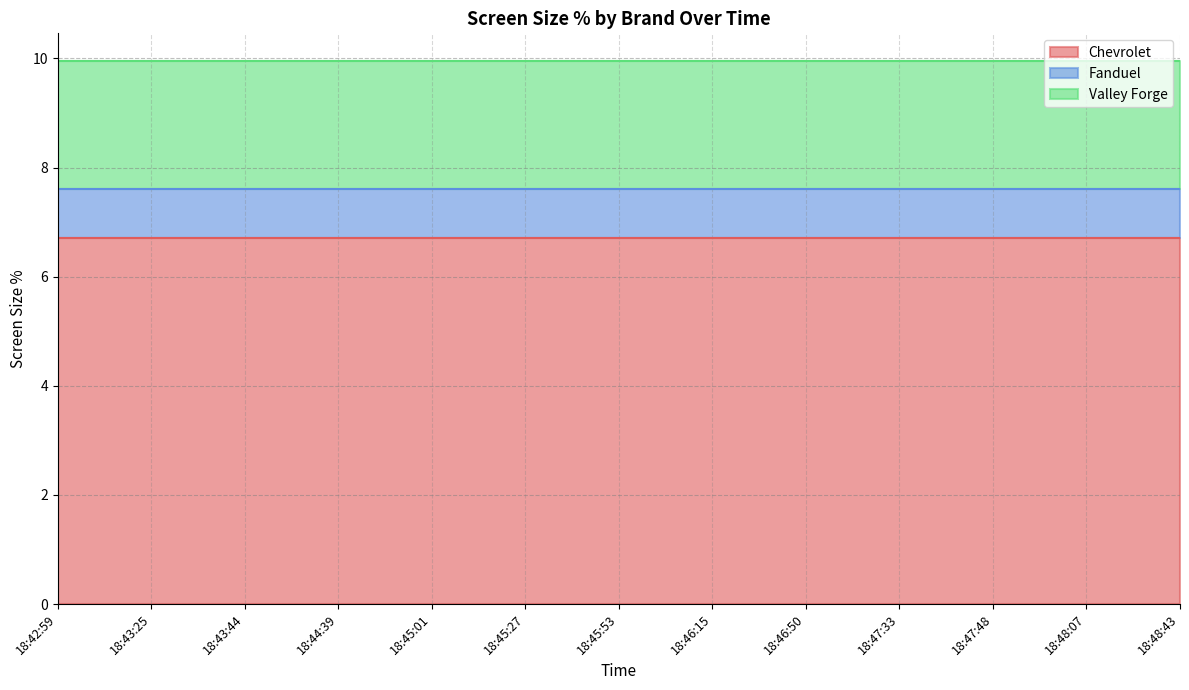

True or false: Chevrolet and Fanduel intersect in this chart.

False